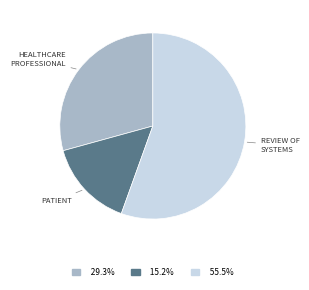

Does any single category account for the majority?

Yes